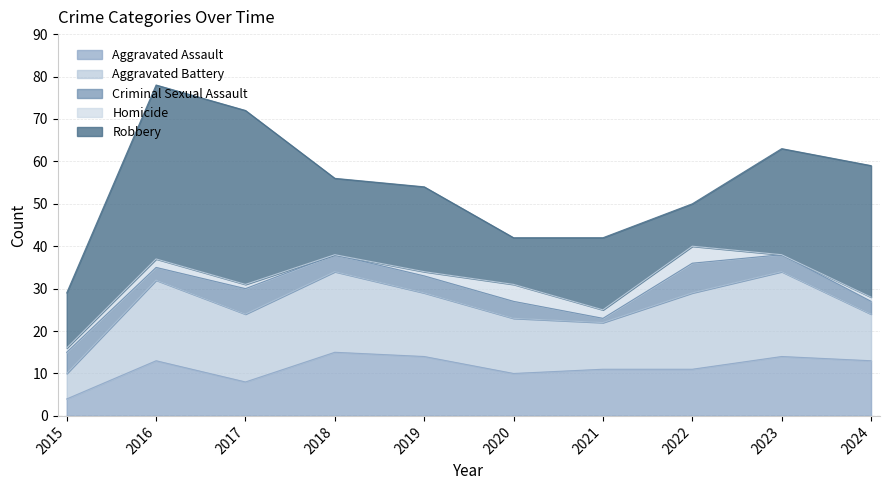

How many values in the Criminal Sexual Assault series exceed 4?

3